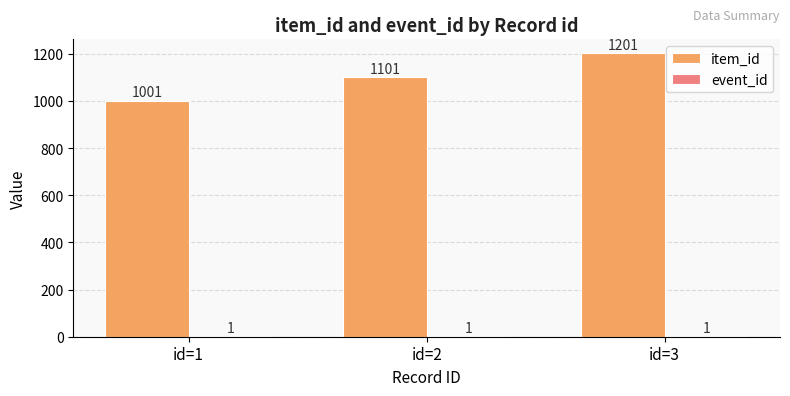

What is the approximate value of item_id at id=1?

1001